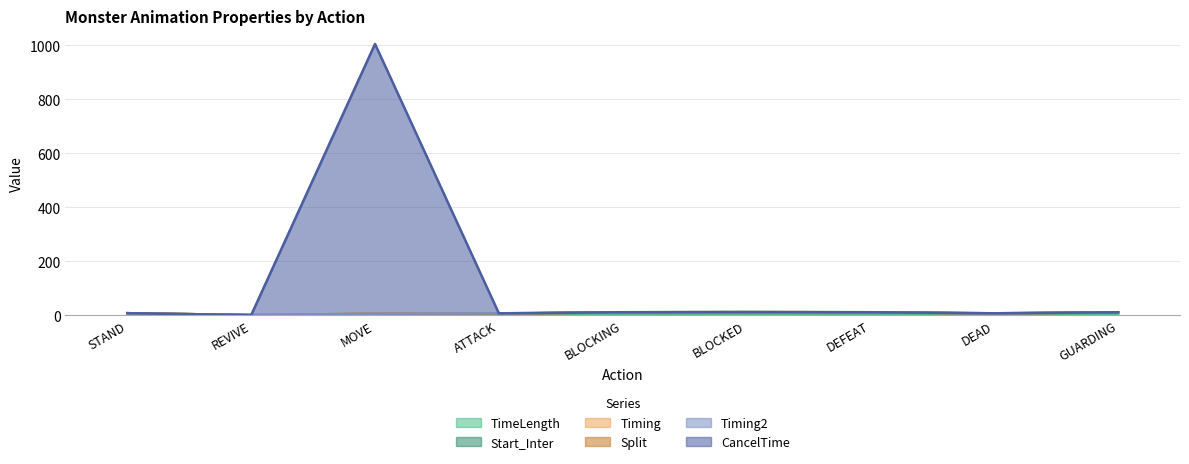

In Timing, how many points are higher than both neighbors (excluding endpoints)?

2